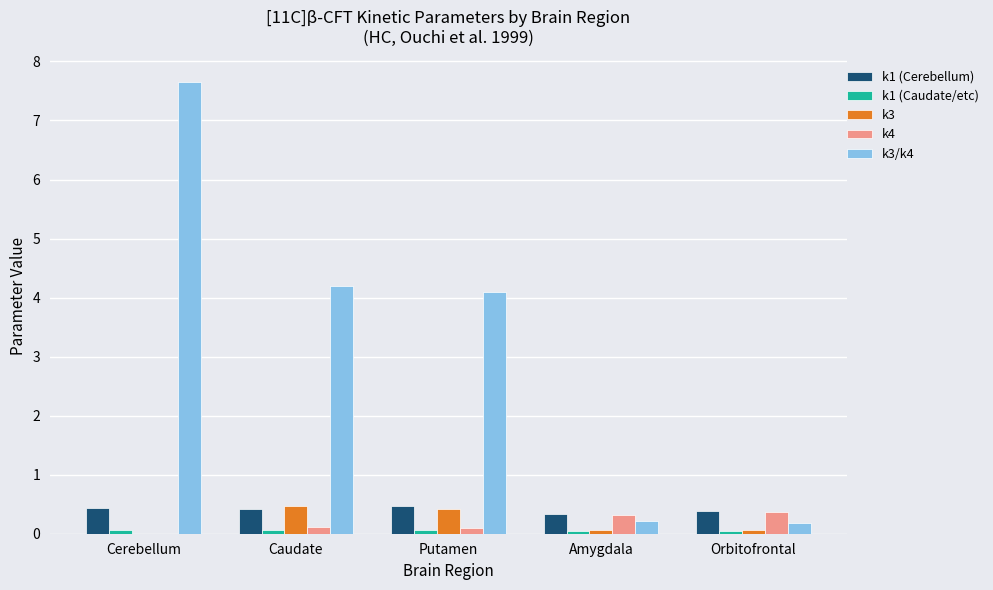

What is the sum of the k3 values at Caudate and Amygdala?

0.5